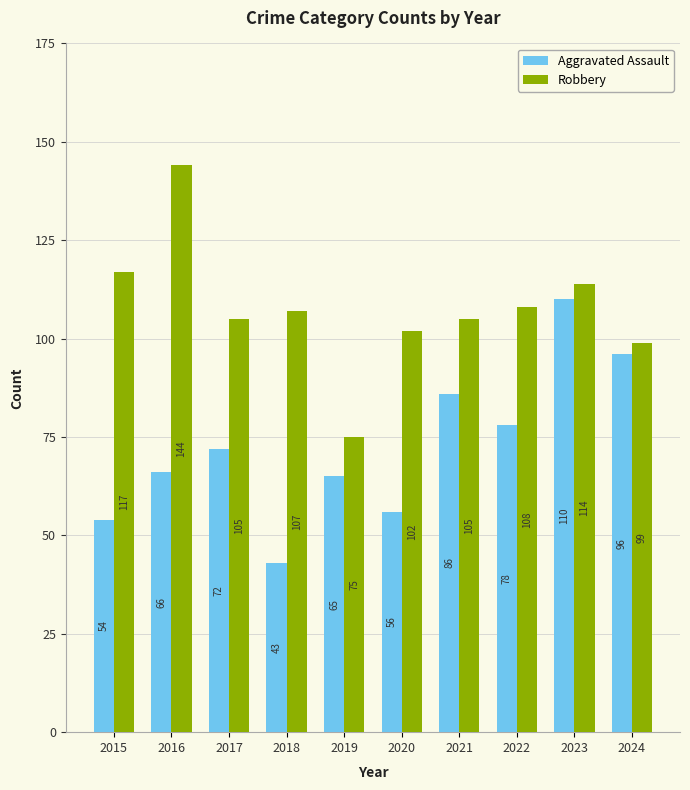

What is the maximum value shown in the chart?

144